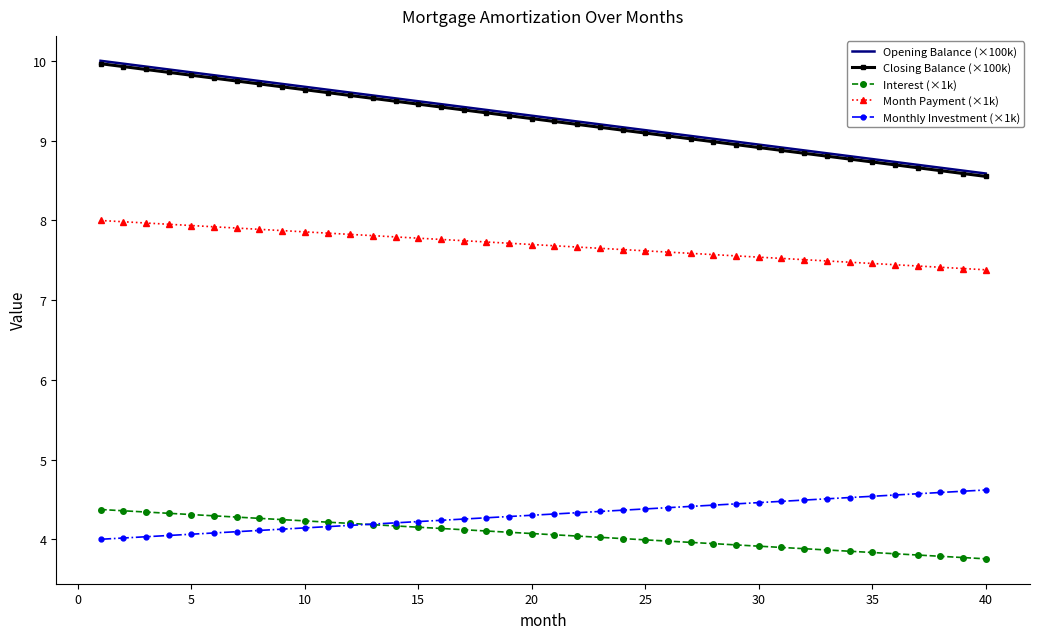

What is the minimum value for Monthly Investment (×1k)?

4.0